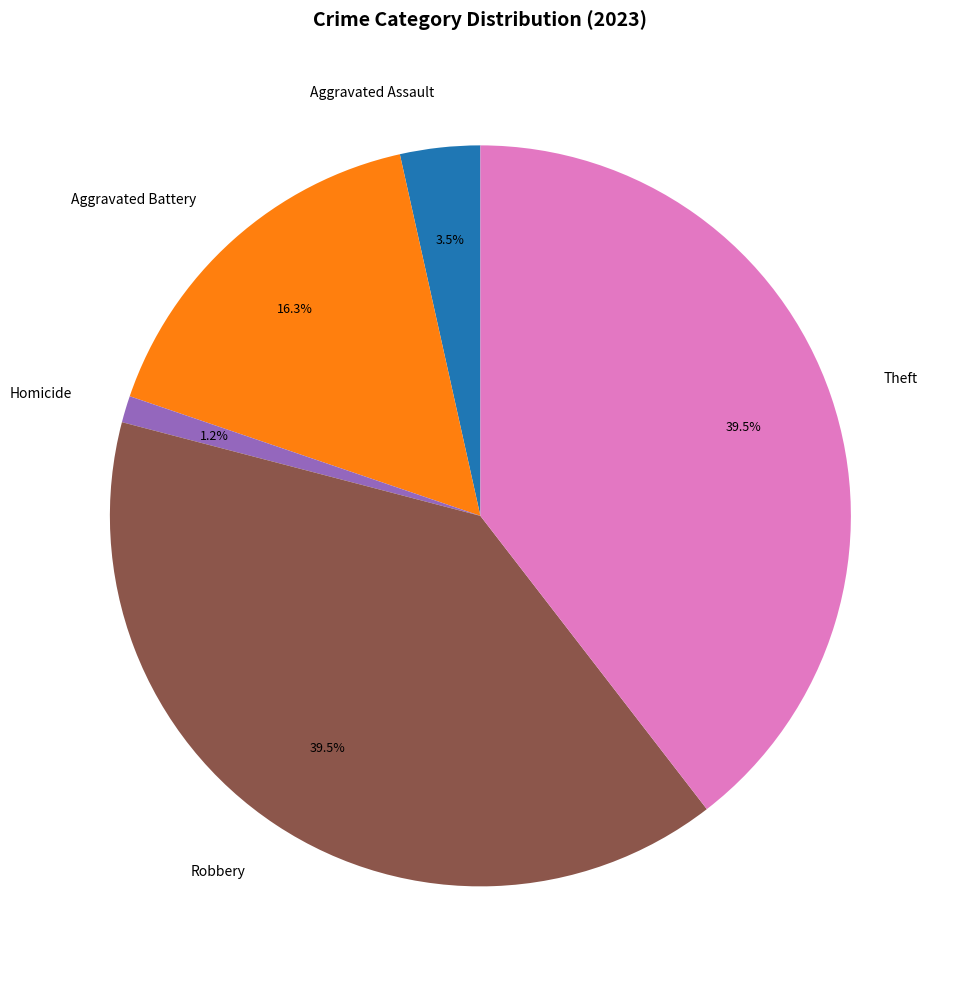

Count the number of slices in the pie.

5